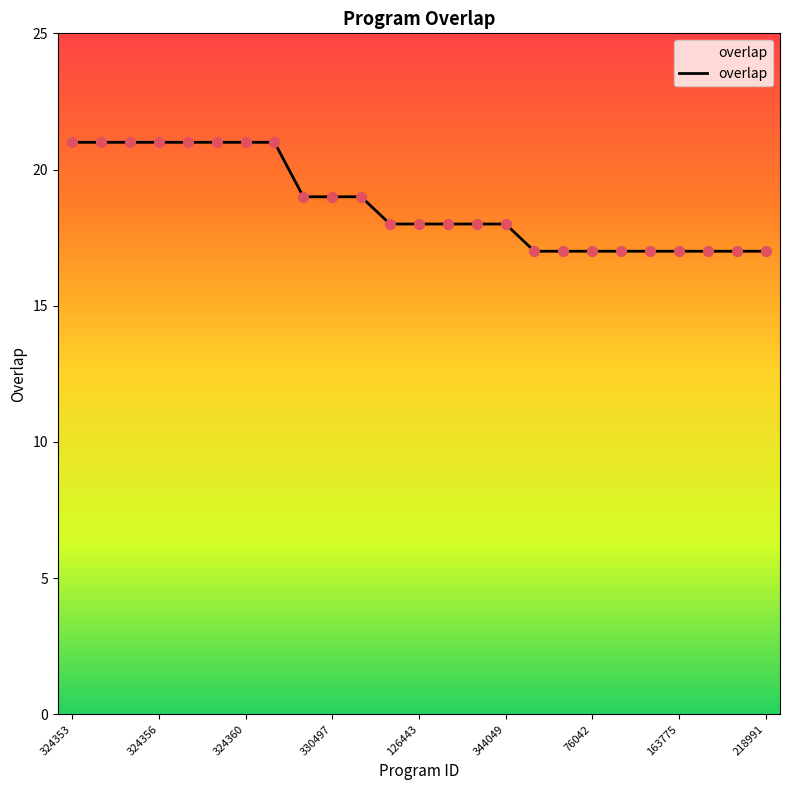

What is the difference between the maximum and minimum values?

4